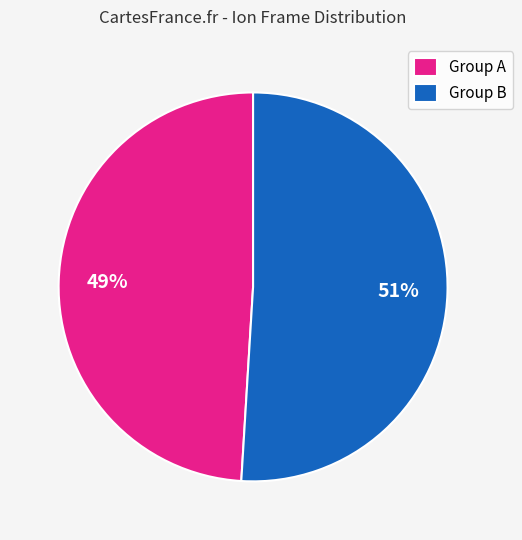

To the nearest percent, what portion does Group B represent?

51%